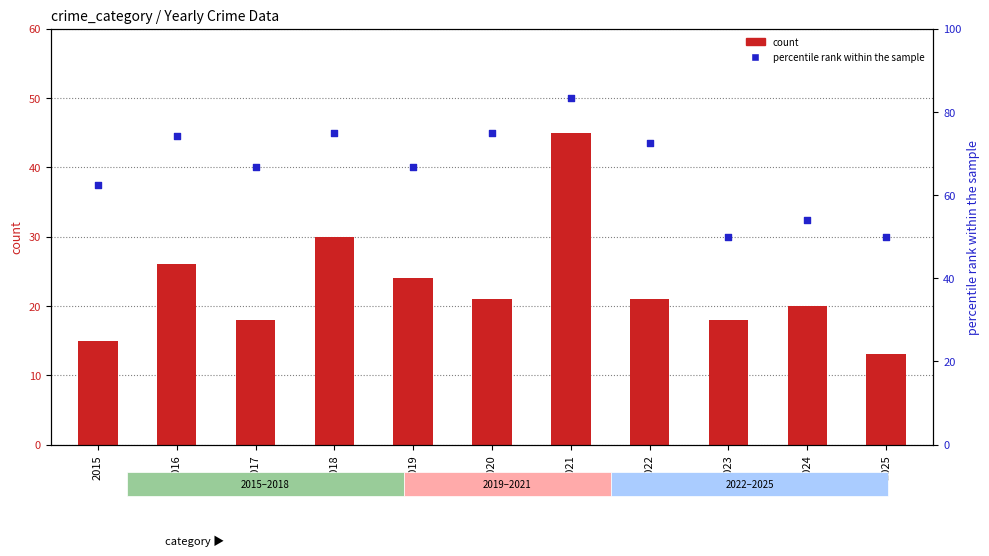

At which category is the sum across all series the highest?

2021